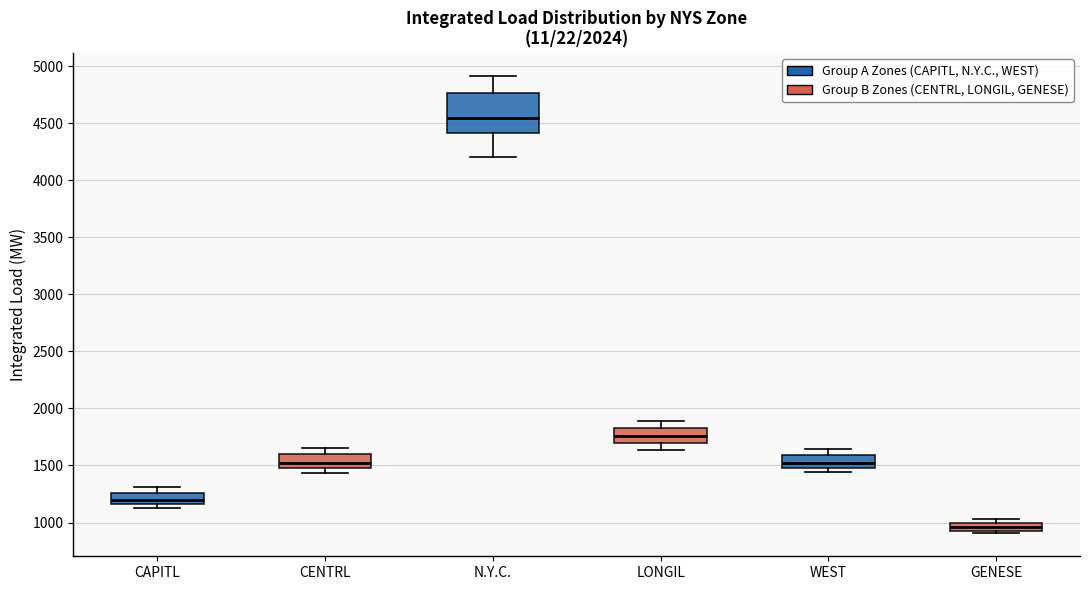

Which box is the tallest, from its lower edge to its upper edge?

N.Y.C.